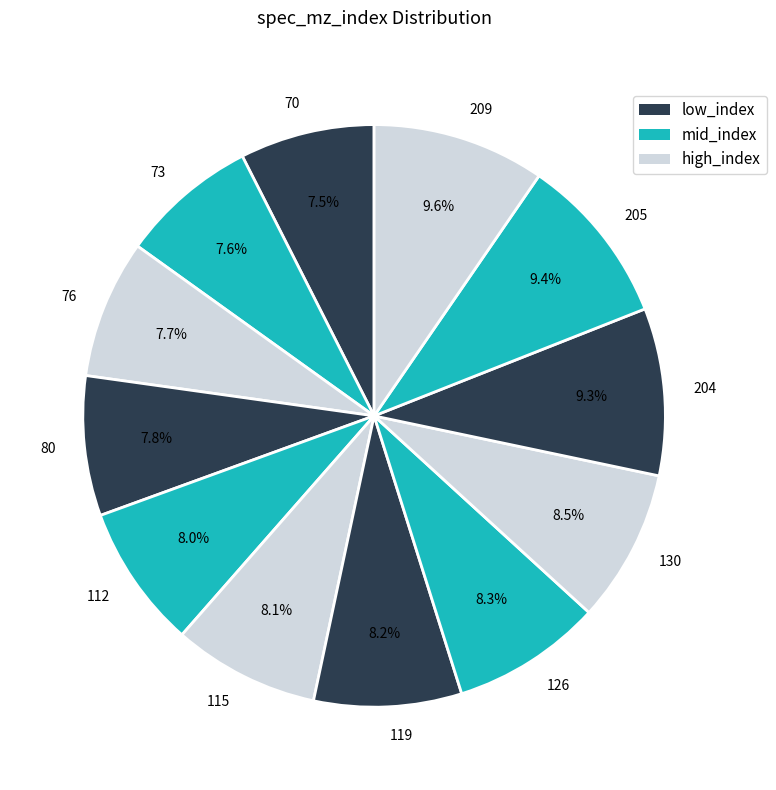

To the nearest percent, what is the difference between the largest and smallest slice percentages?

2%